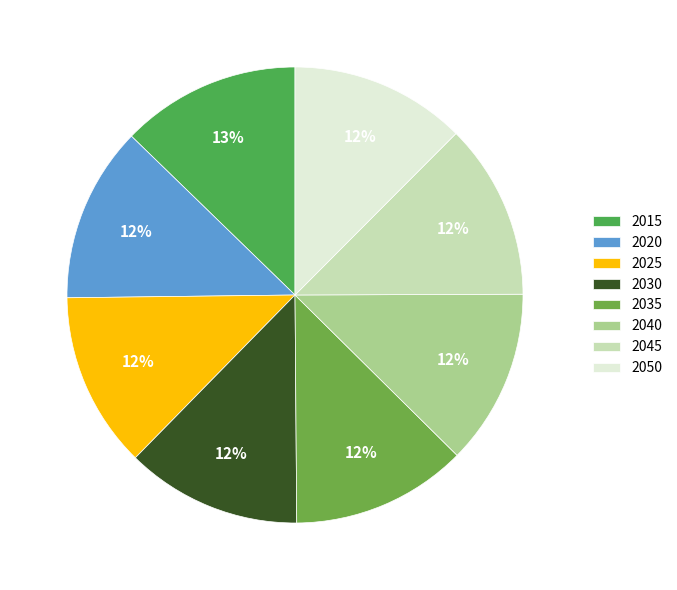

Does 2025 represent more than half of the total?

No